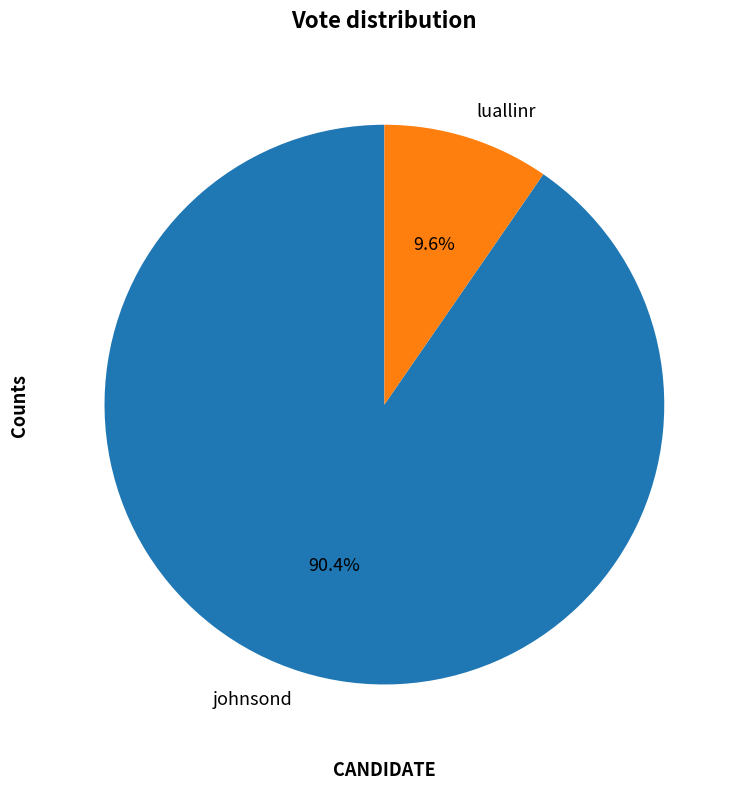

To the nearest percent, what is the average slice percentage?

50%